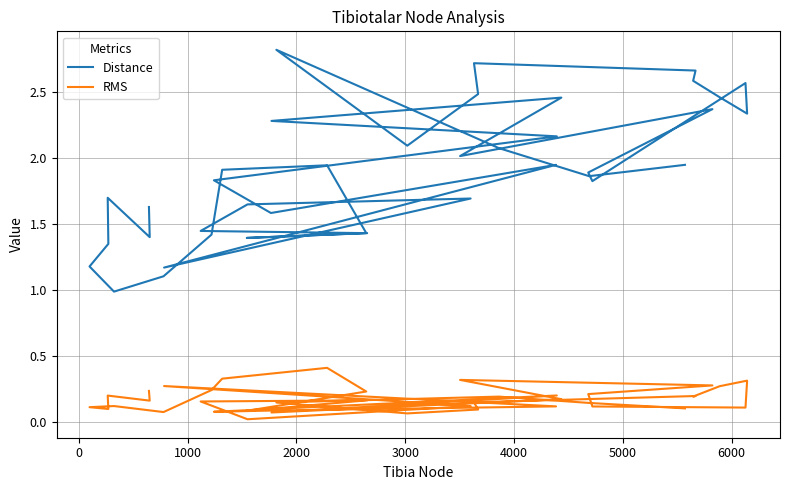

What is the maximum value shown in the chart?

2.8